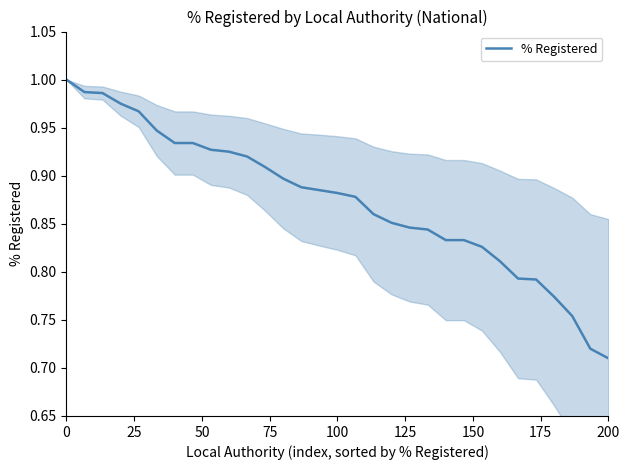

What is the difference between the maximum and minimum values?

0.3